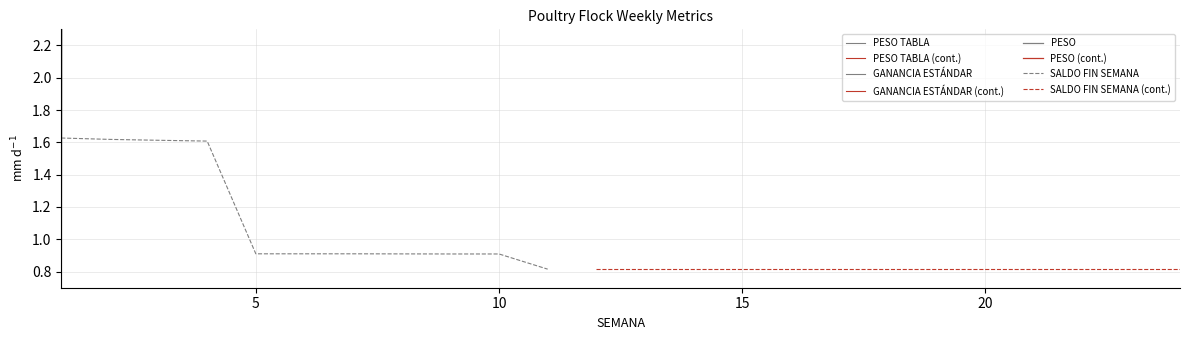

Is it true that SALDO FIN SEMANA equals 1.6 at 10?

False